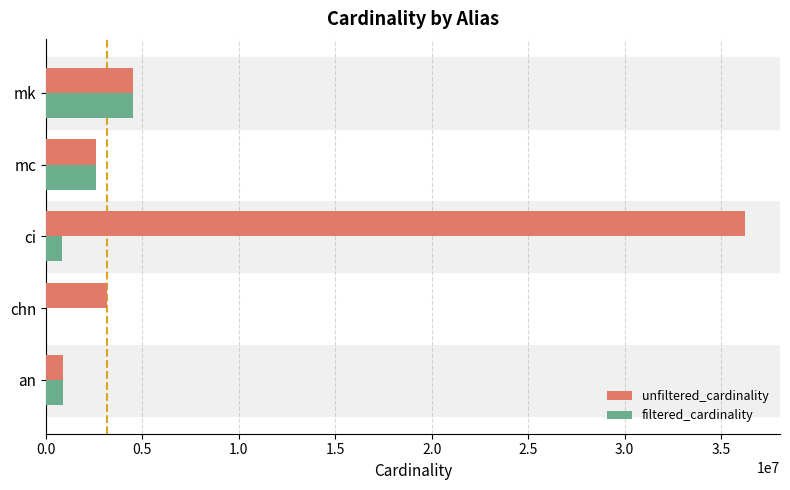

Which category has the highest value in the filtered_cardinality series?

mk